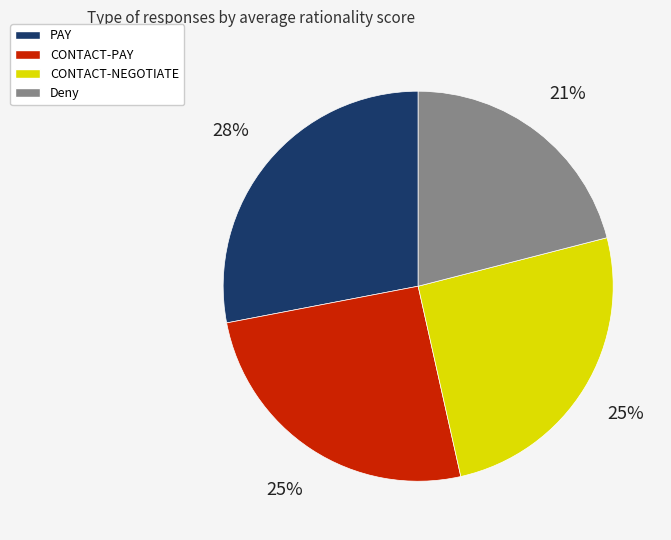

Is PAY the majority of the pie?

No